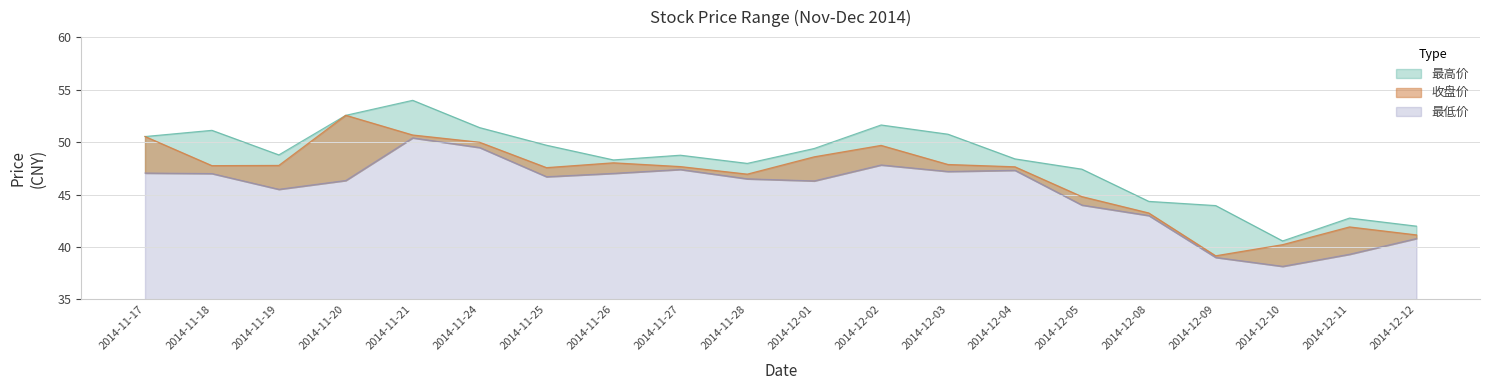

At which label is 收盘价 closest to 45?

2014-12-05